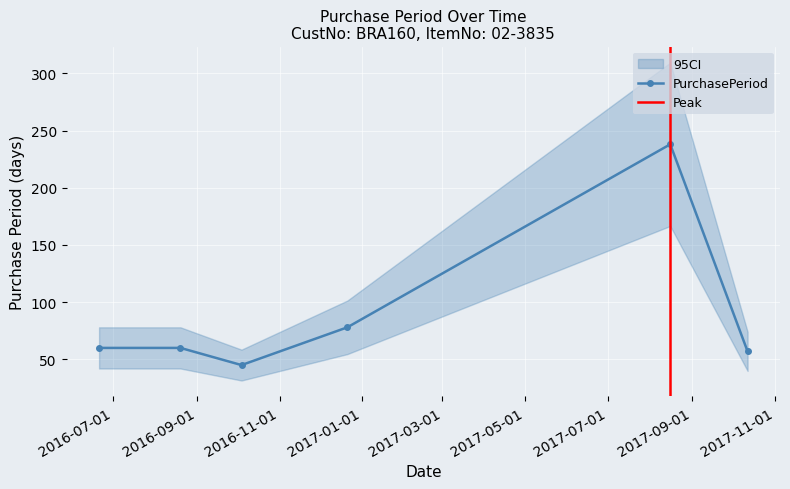

What is the value of the 2nd point from the left?

60